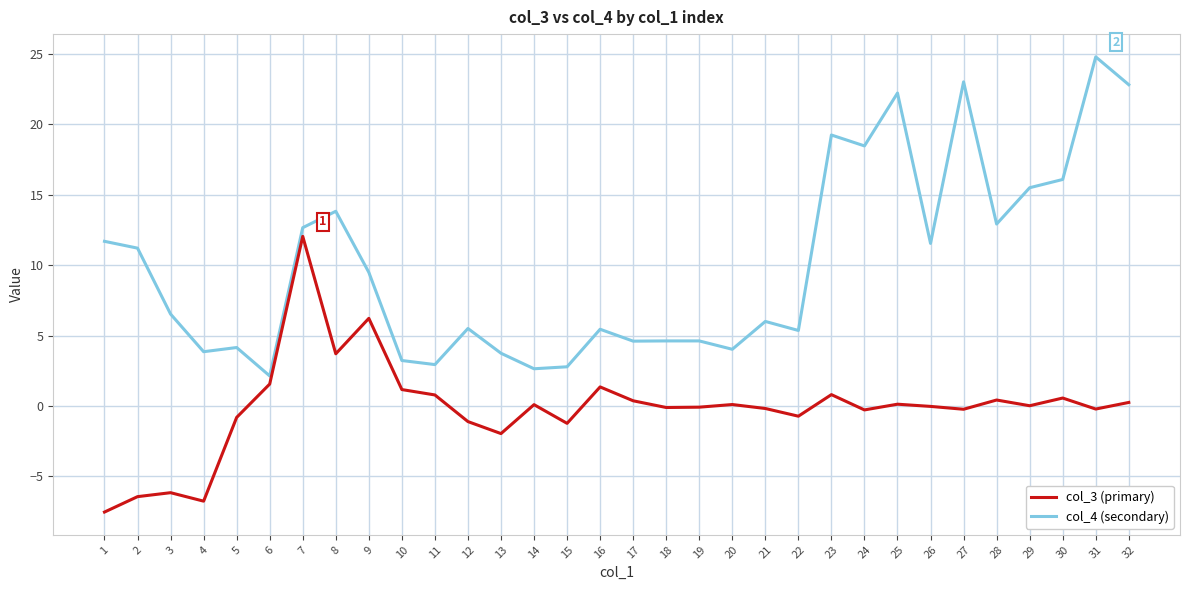

What are all the series names shown in the legend?

col_3 (primary), col_4 (secondary)